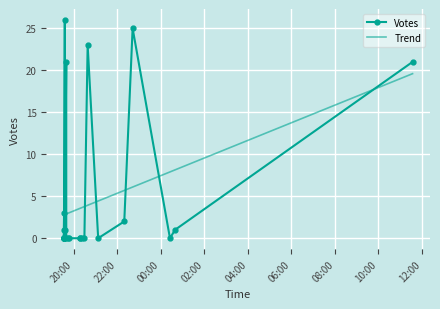

Rank the categories by value from lowest to highest.

2019-09-06 19:33, 2019-09-06 19:33, 2019-09-06 19:33, 2019-09-06 19:33, 2019-09-06 19:32, 2019-09-06 19:33, 2019-09-07 00:25, 2019-09-06 21:07, 2019-09-06 20:29, 2019-09-06 20:22, 2019-09-06 20:18, 2019-09-06 20:17, 2019-09-06 19:45, 2019-09-06 19:39, 2019-09-06 19:33, 2019-09-06 19:32, 2019-09-06 19:32, 2019-09-06 19:33, 2019-09-06 19:46, 2019-09-06 19:33, 2019-09-06 19:33, 2019-09-07 00:39, 2019-09-06 19:35, 2019-09-06 22:19, 2019-09-06 19:33, 2019-09-07 11:34, 2019-09-06 19:39, 2019-09-06 20:38, 2019-09-06 22:42, 2019-09-06 19:35